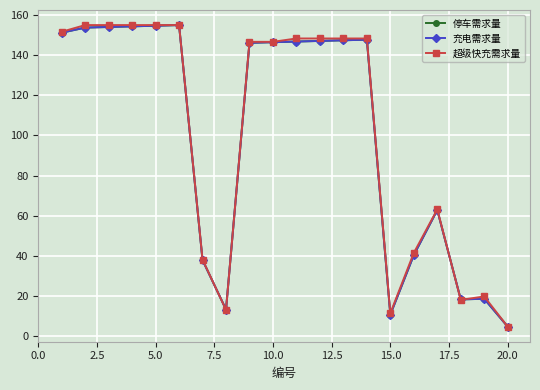

What is the value of the 超级快充需求量 point at the 11th from the left?

148.2